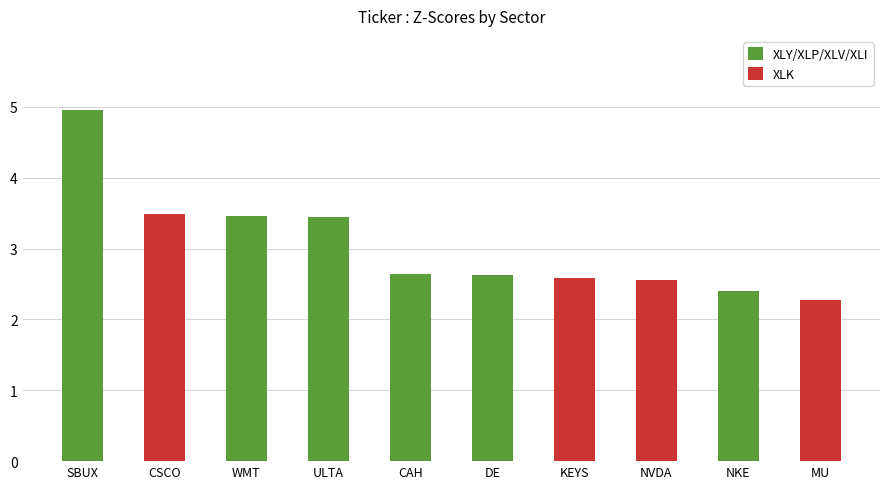

What is the label of the 3rd bar from the left?

WMT